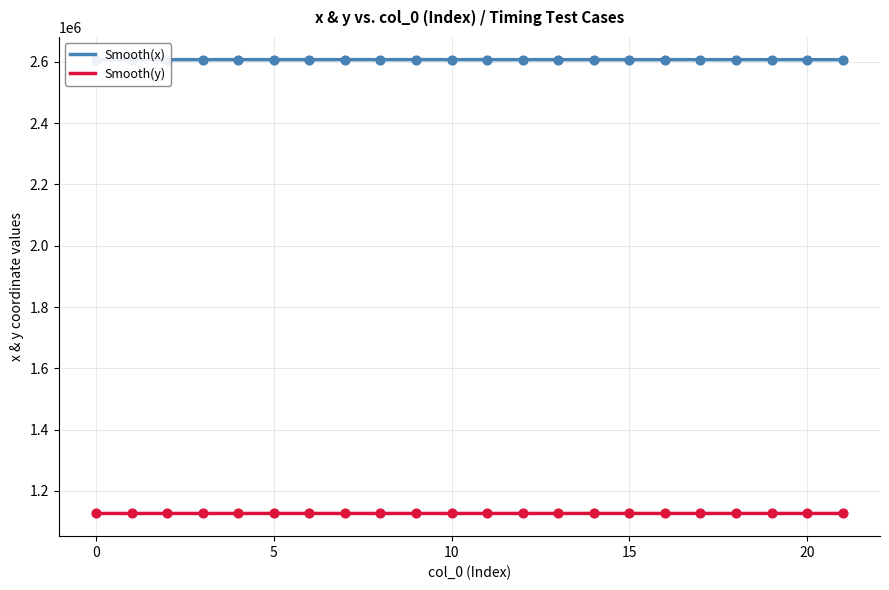

What are all the series names shown in the legend?

x, y